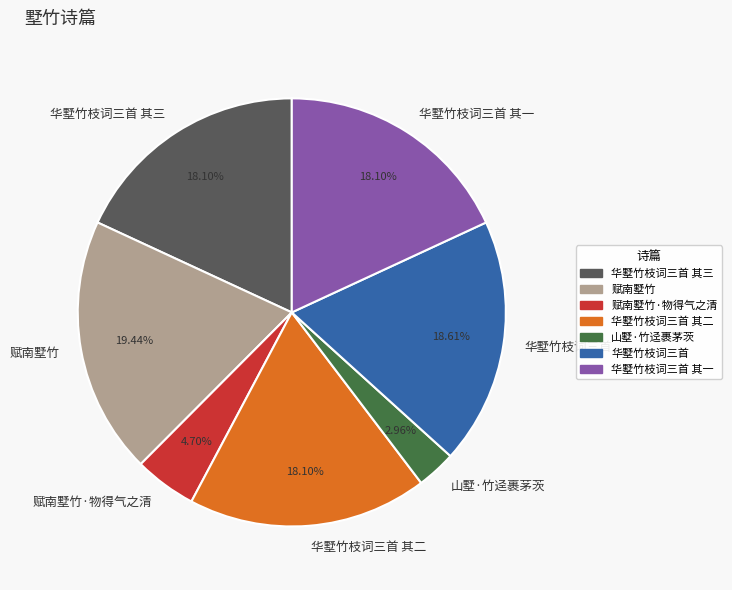

Approximately how many times larger is the value at 华墅竹枝词三首 compared to 赋南墅竹·物得气之清?

4.0